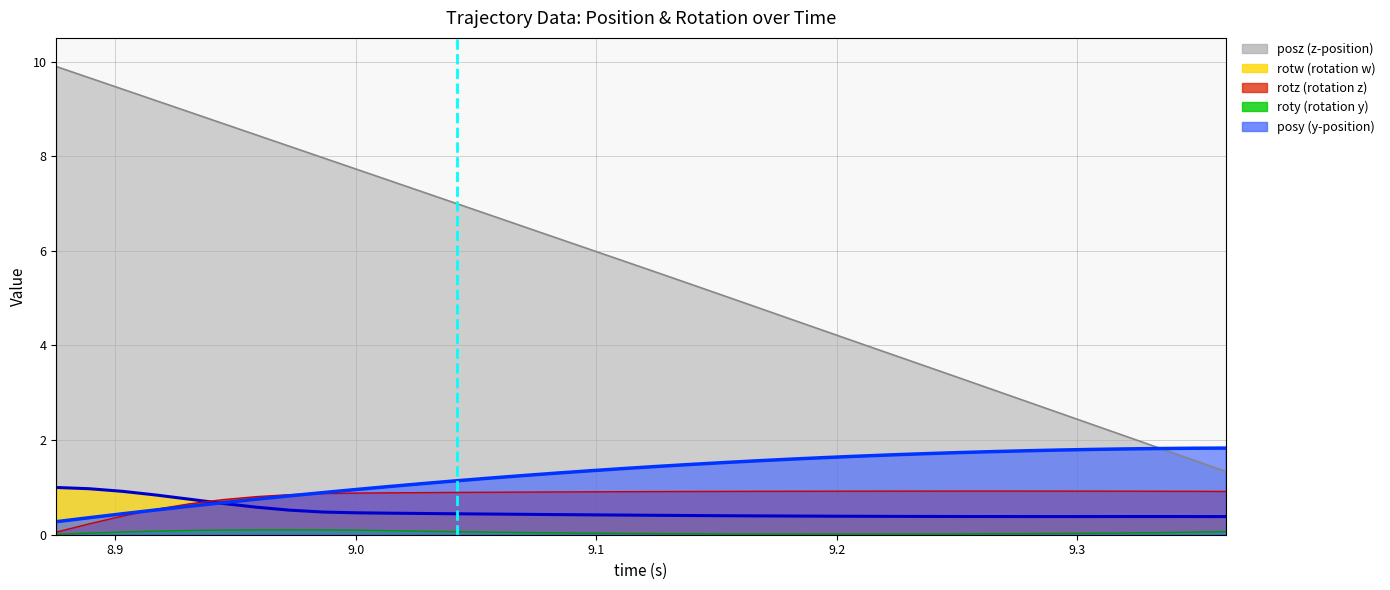

What position from the right is 8.986328?

28